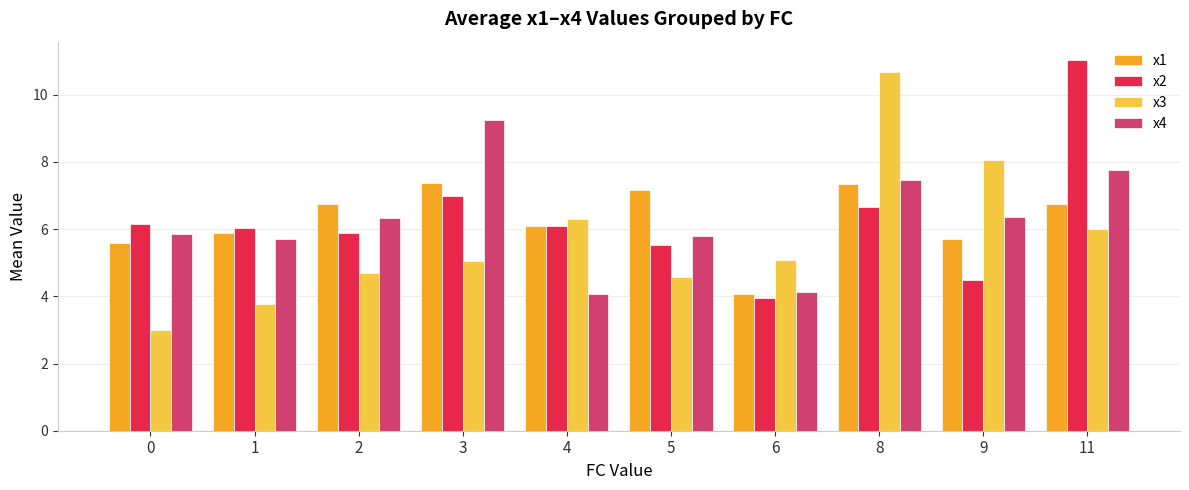

Which series has the largest range (max minus min)?

x3